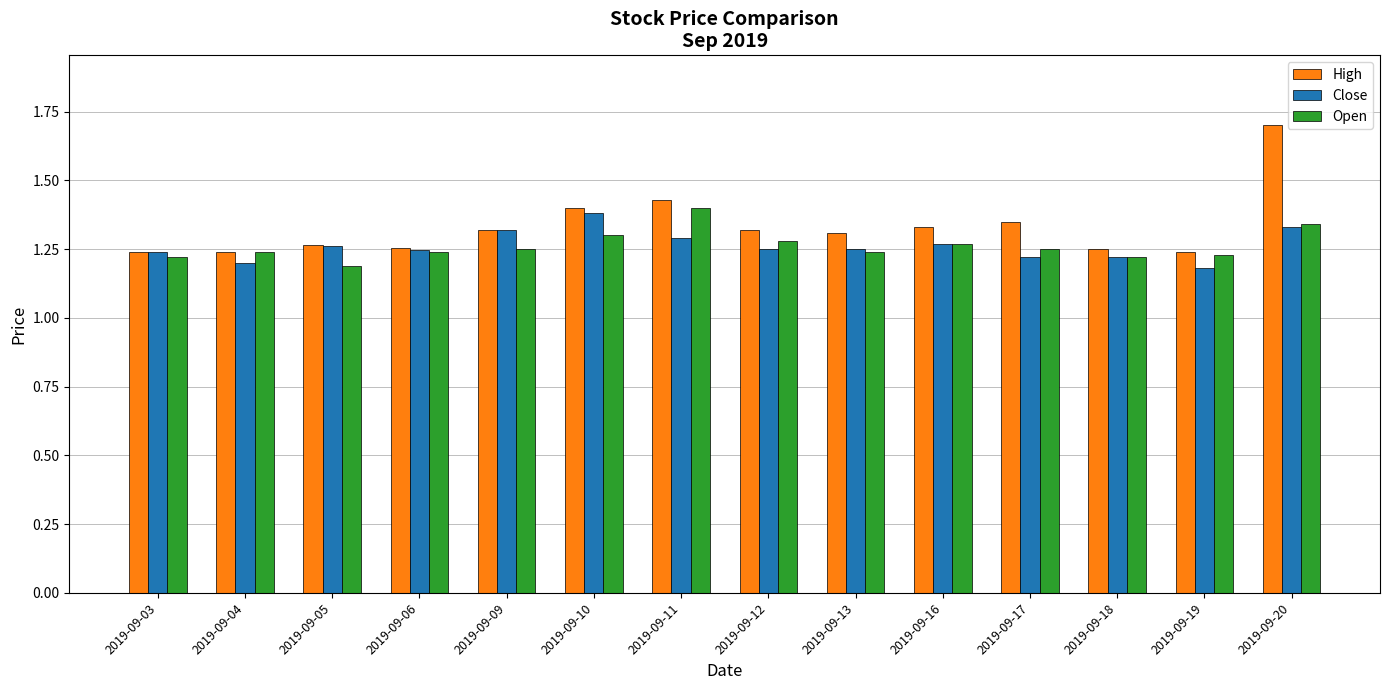

Is it true that Open equals 0.6 at 2019-09-20?

False